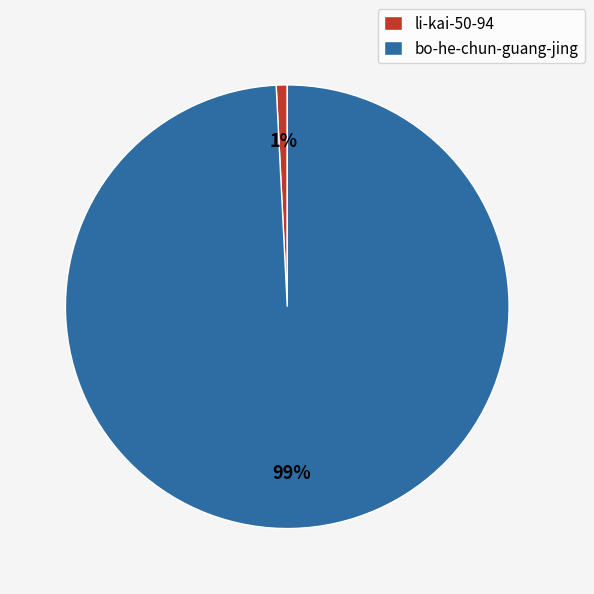

Rank the categories by value from highest to lowest.

bo-he-chun-guang-jing, li-kai-50-94